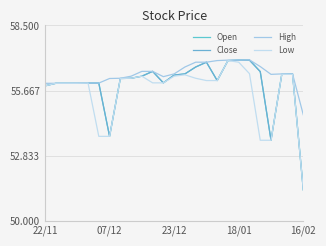

Where does the Open series first go above 56?

7